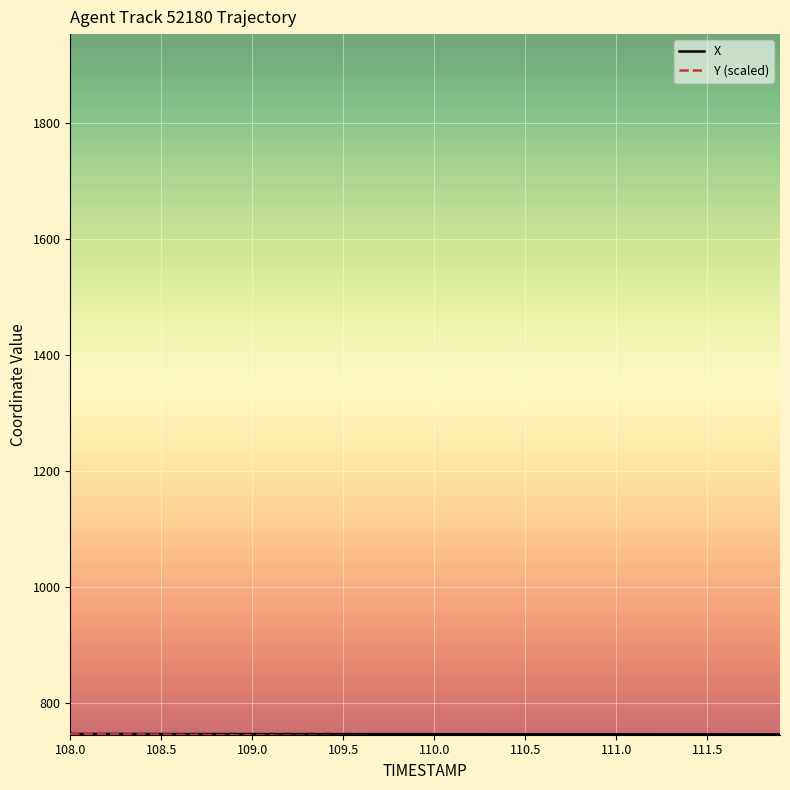

What is the minimum value shown in the chart?

737.5